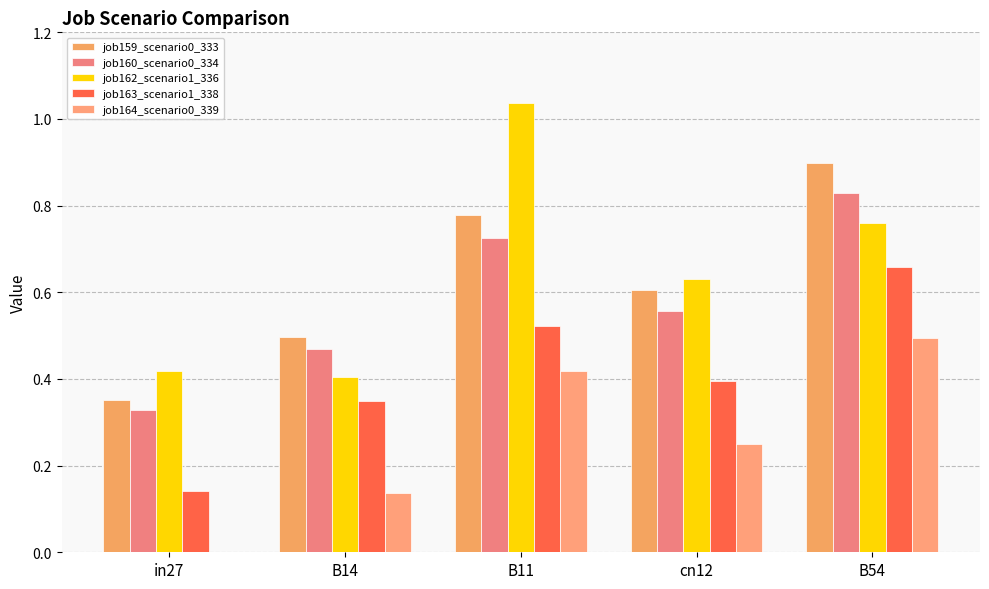

At B14, list the series in order from smallest to largest.

job164_scenario0_339, job163_scenario1_338, job162_scenario1_336, job160_scenario0_334, job159_scenario0_333